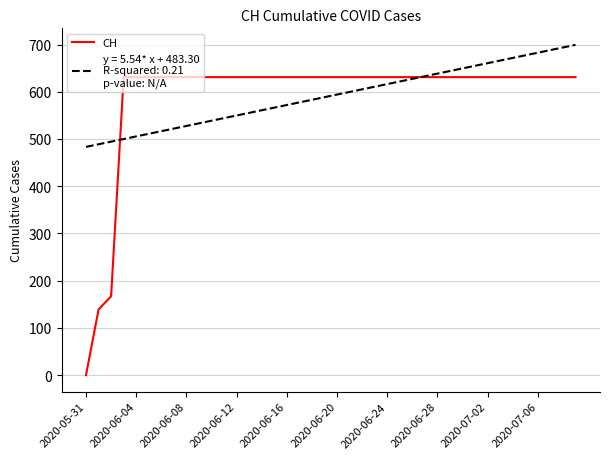

What is the maximum value shown in the chart?

699.3